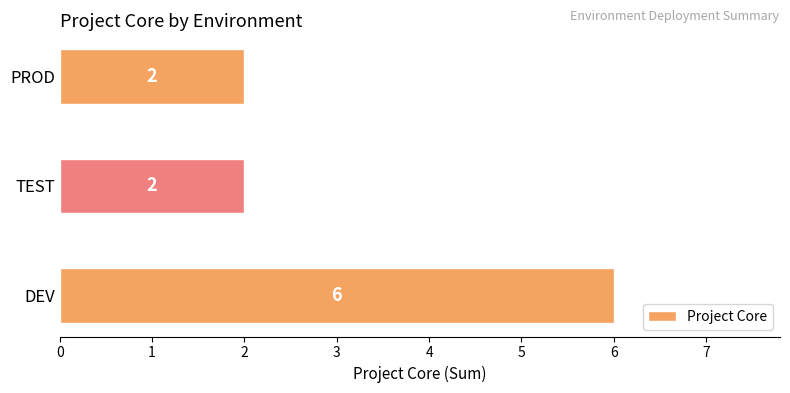

Count the values in the range 2 to 6.

3